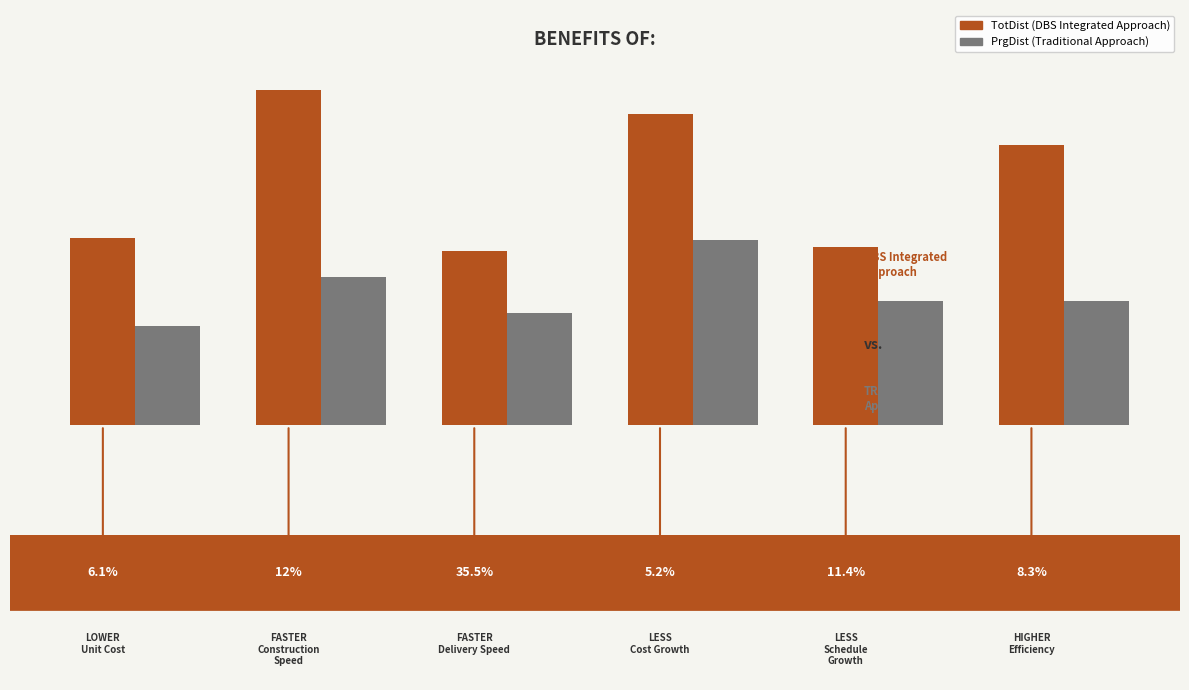

Does the chart contain stacked bars?

No